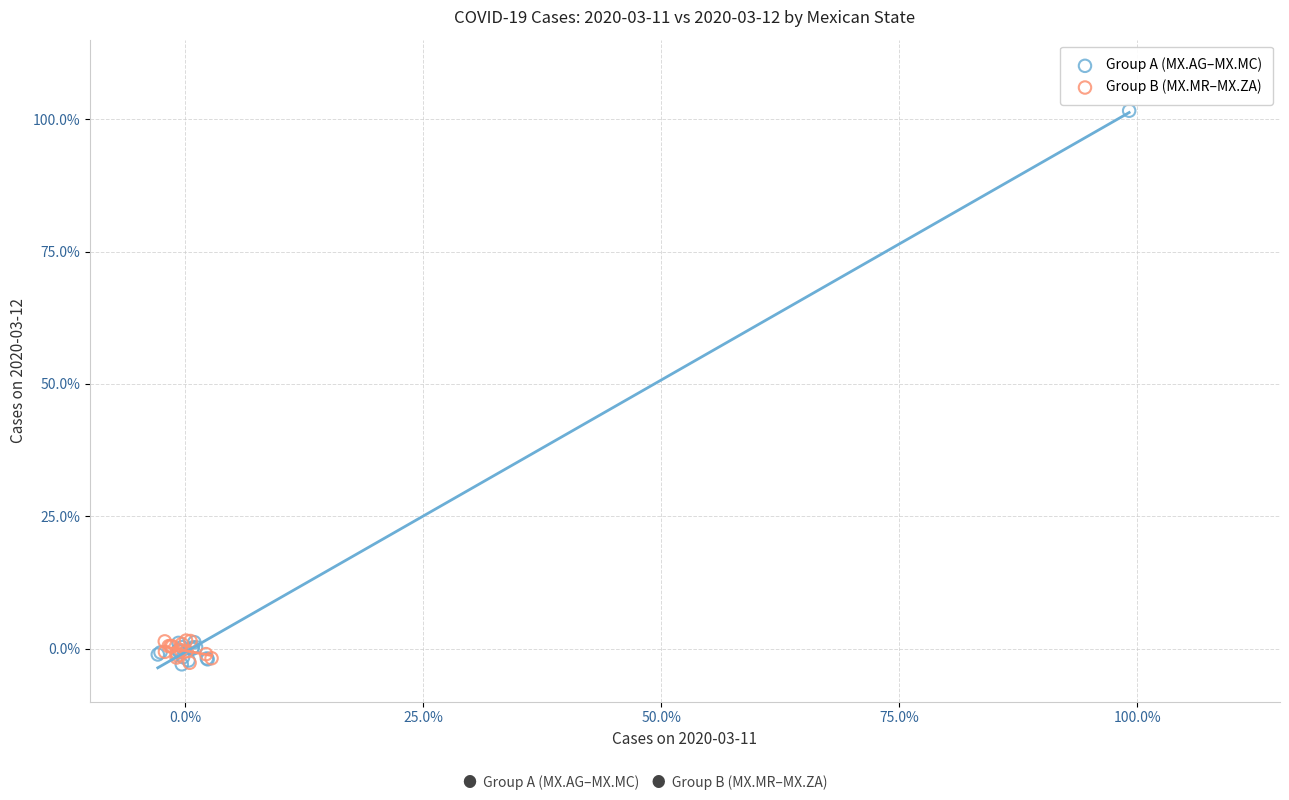

Which series reaches the maximum Y coordinate?

Group A (MX.AG–MX.MC)